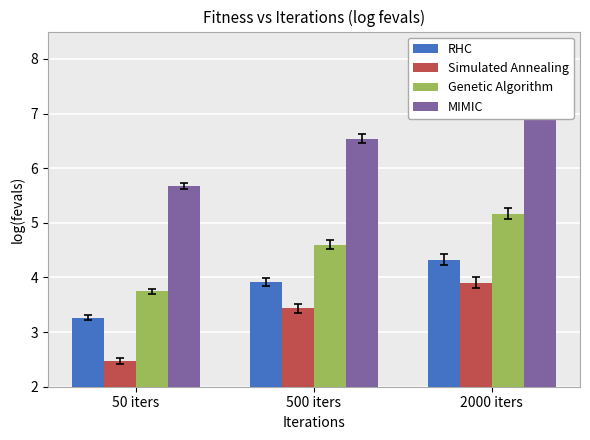

Are the bars horizontal?

No